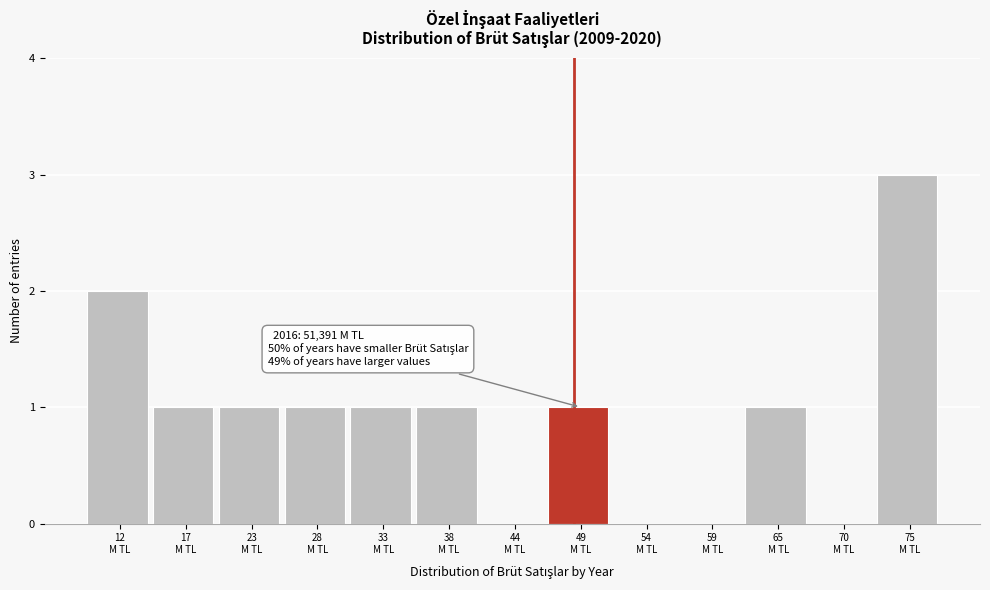

What is the greatest value displayed?

3